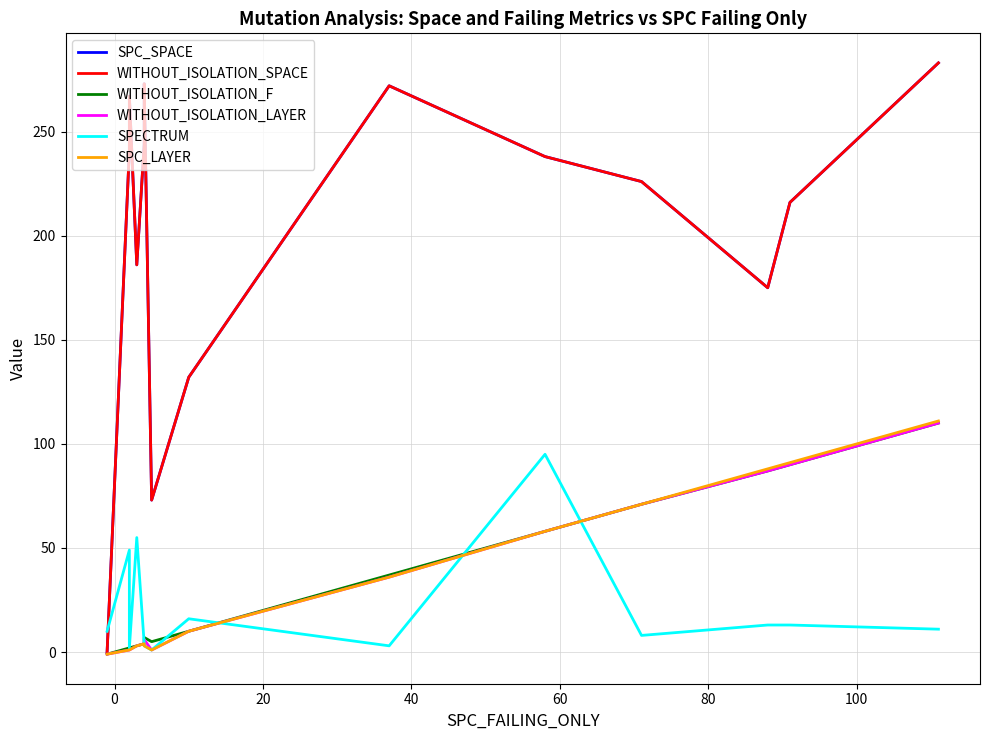

What is the difference between the maximum and minimum values in the WITHOUT_ISOLATION_LAYER series?

111